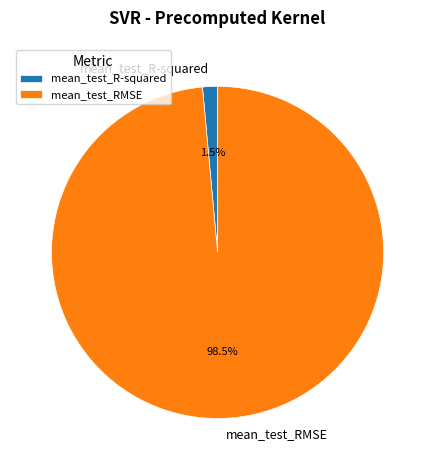

Is it true that mean_test_RMSE is 89% of the pie?

False